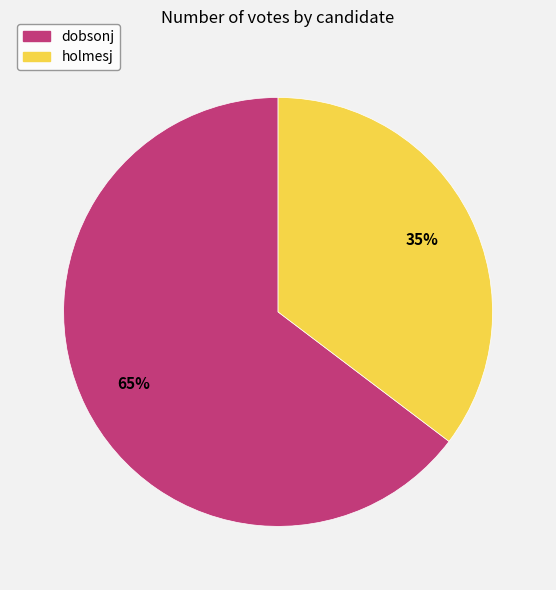

Rank the categories by value from highest to lowest.

dobsonj, holmesj